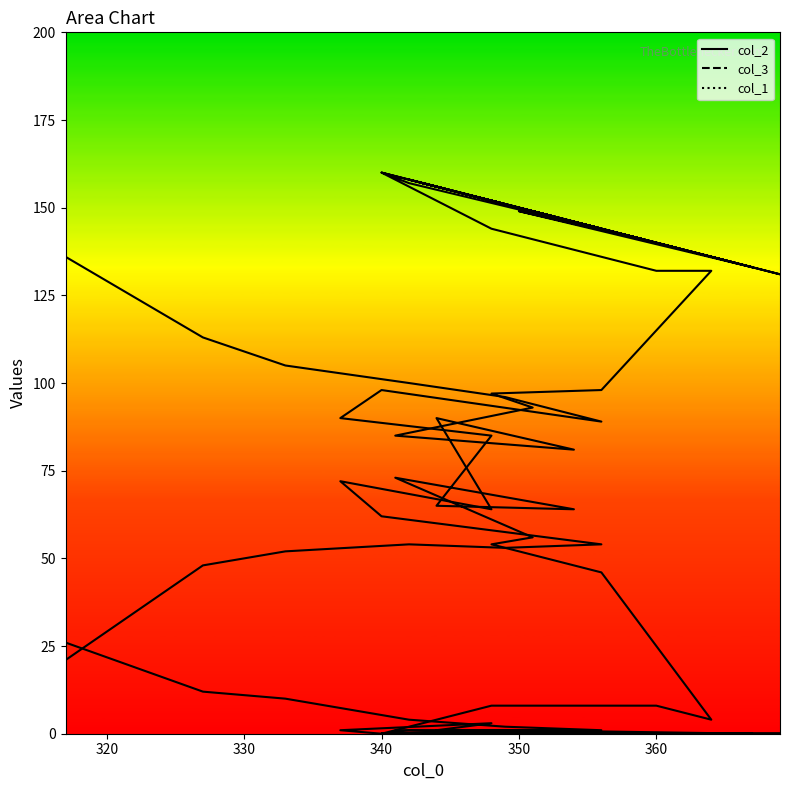

Reading left to right, extract all data points from this chart.

col_2_line: 21	48	52	54	53	54	62	72	64	90	81	85	93	97	98	132	132	144	160	157	141	149	133	143	157	139	146	160	134	153	144	131	157	156	158	150	145	144	149	145
col_3_line: 136	113	105	100	96	89	98	90	85	65	64	73	56	54	46	4	8	8	0	1	0	1	0	0	0	0	0	0	0	0	0	0	0	0	0	0	0	0	0	0
col_1_line: 26	12	10	4	2	1	0	1	3	1	1	1	0	1	0	0	0	0	0	0	0	0	0	0	0	0	0	0	0	0	0	0	0	0	0	0	0	0	0	0